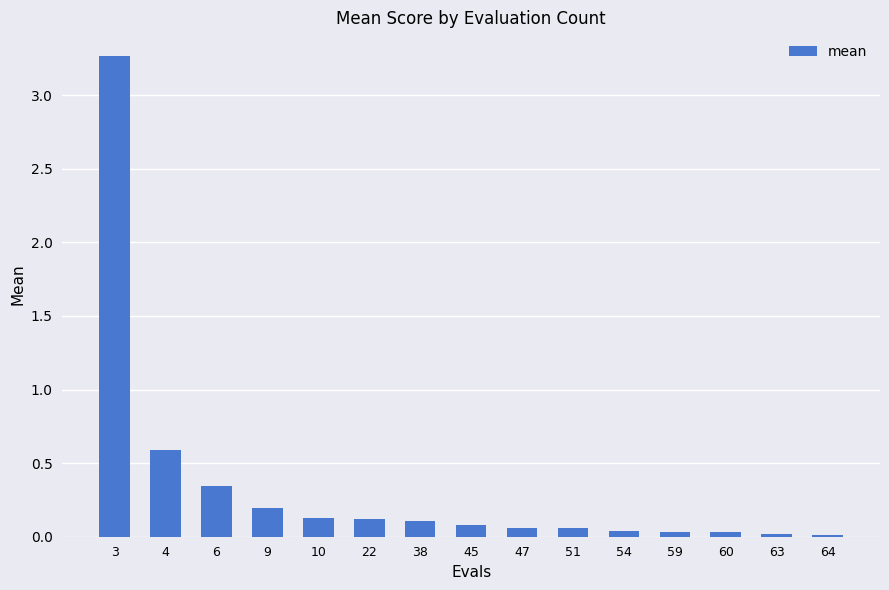

At which label is the value closest to 1?

4